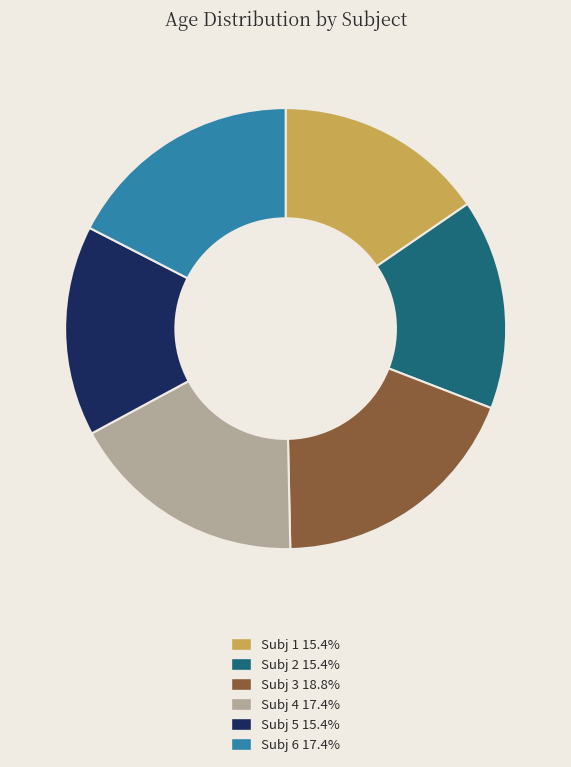

Combined, do Subj 3 18.8% and Subj 4 17.4% account for over 50%?

No